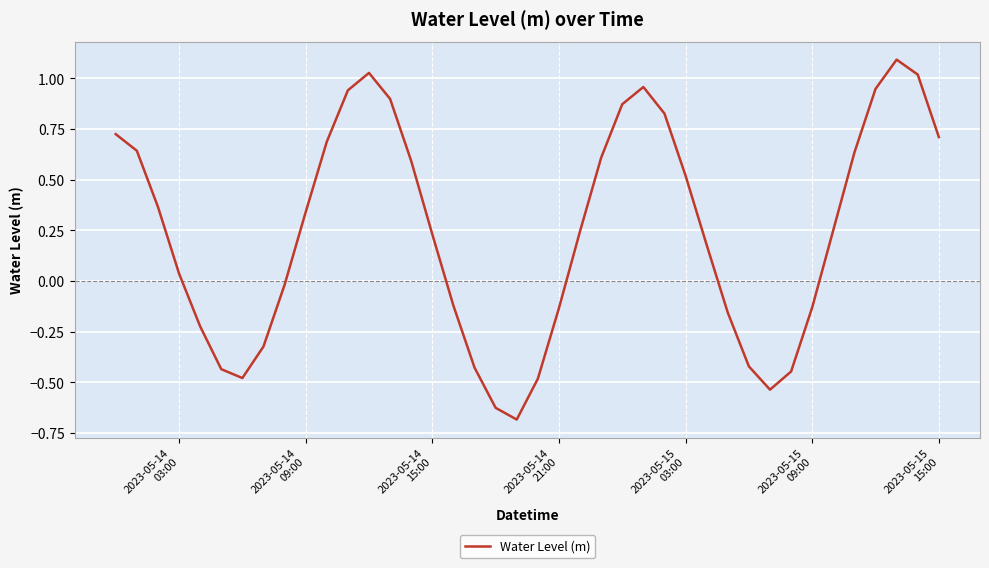

What is the difference between the maximum and minimum values?

1.8